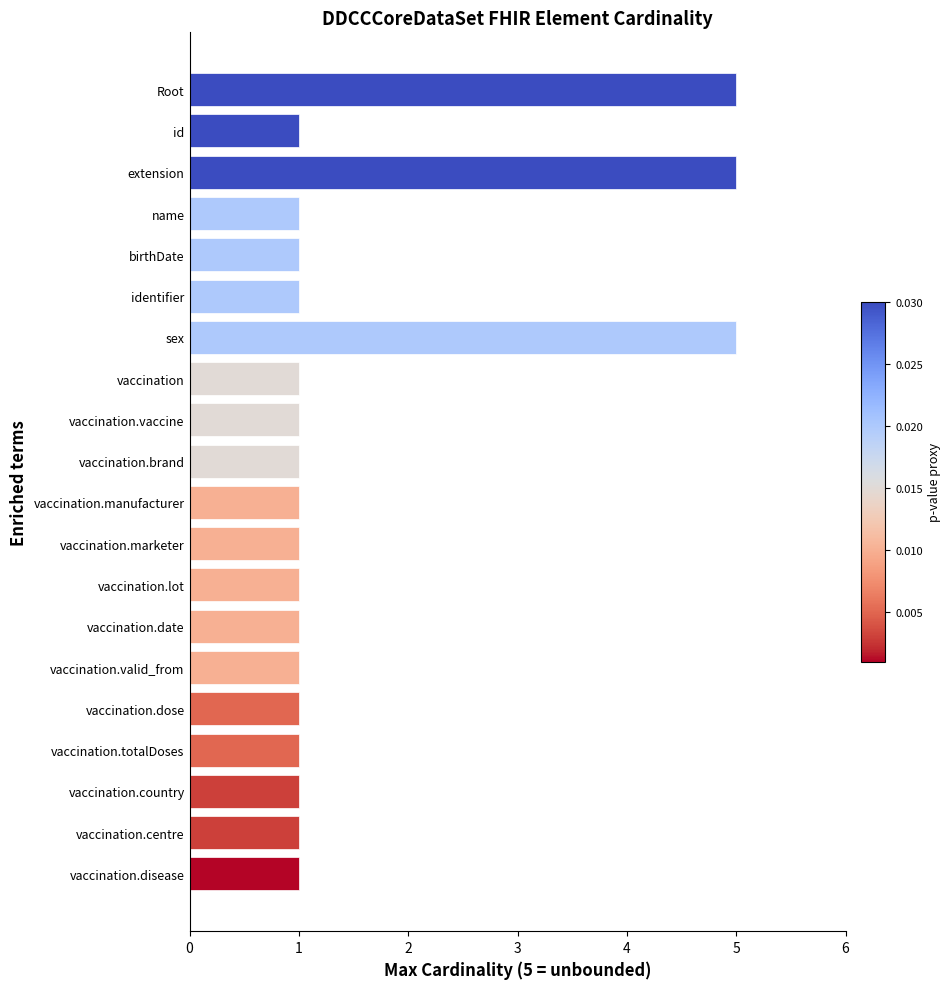

Between vaccination.country and Root, which is larger?

Root